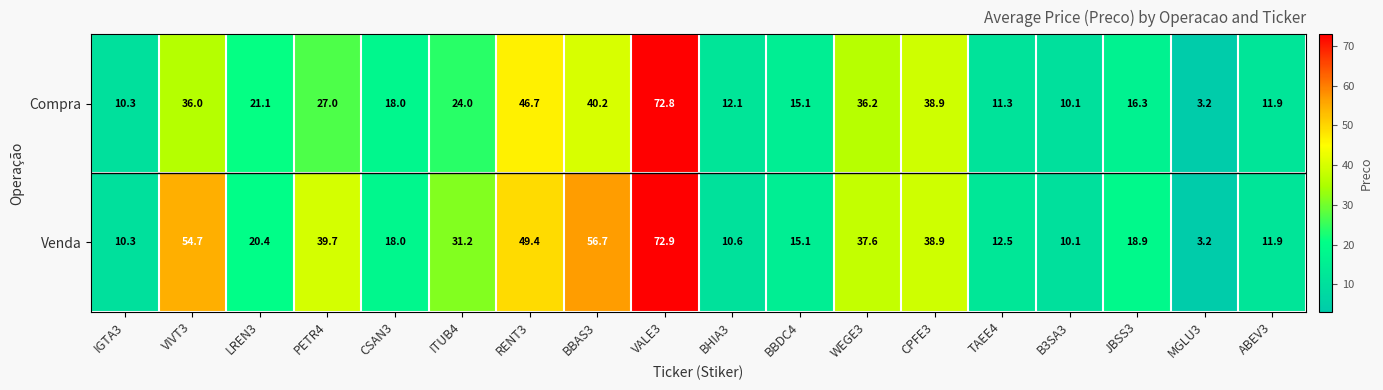

Which series changed the most between LREN3 and WEGE3?

Venda